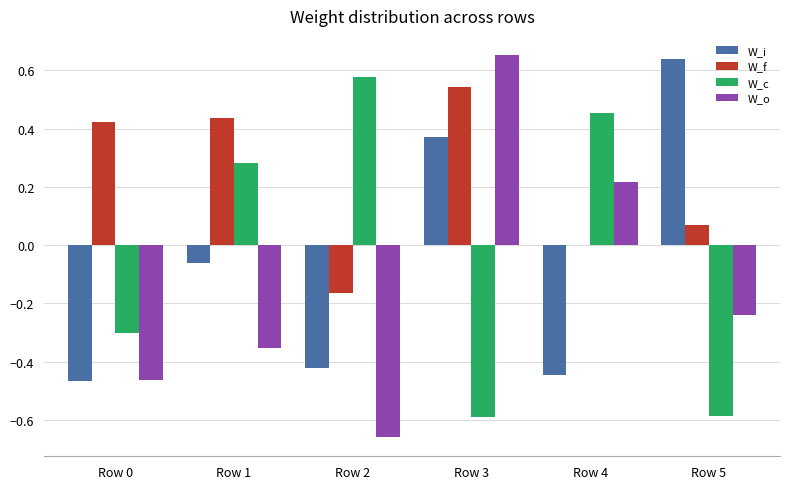

Count the number of data series in this chart.

4